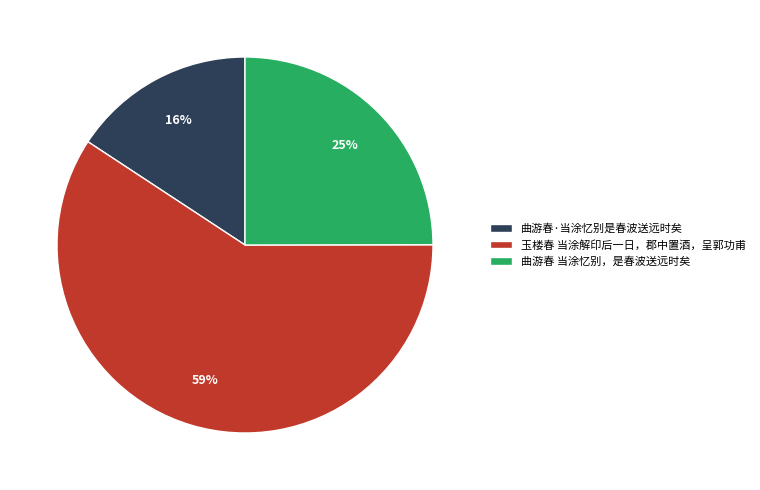

To the nearest percent, what portion does 曲游春 当涂忆别，是春波送远时矣 represent?

25%